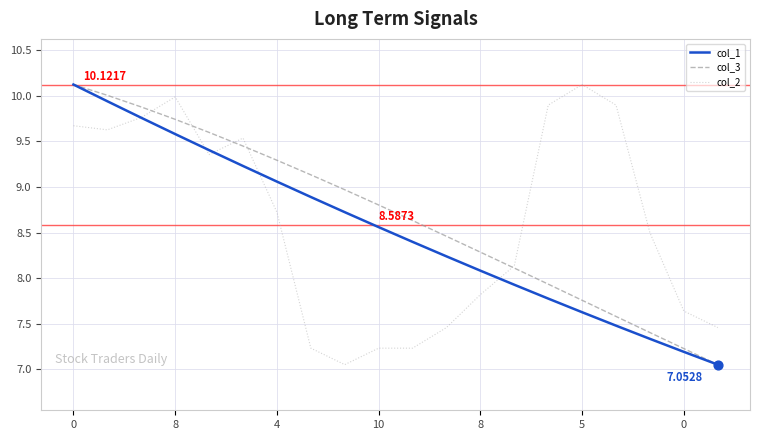

Which series has the largest total across all categories?

col_3